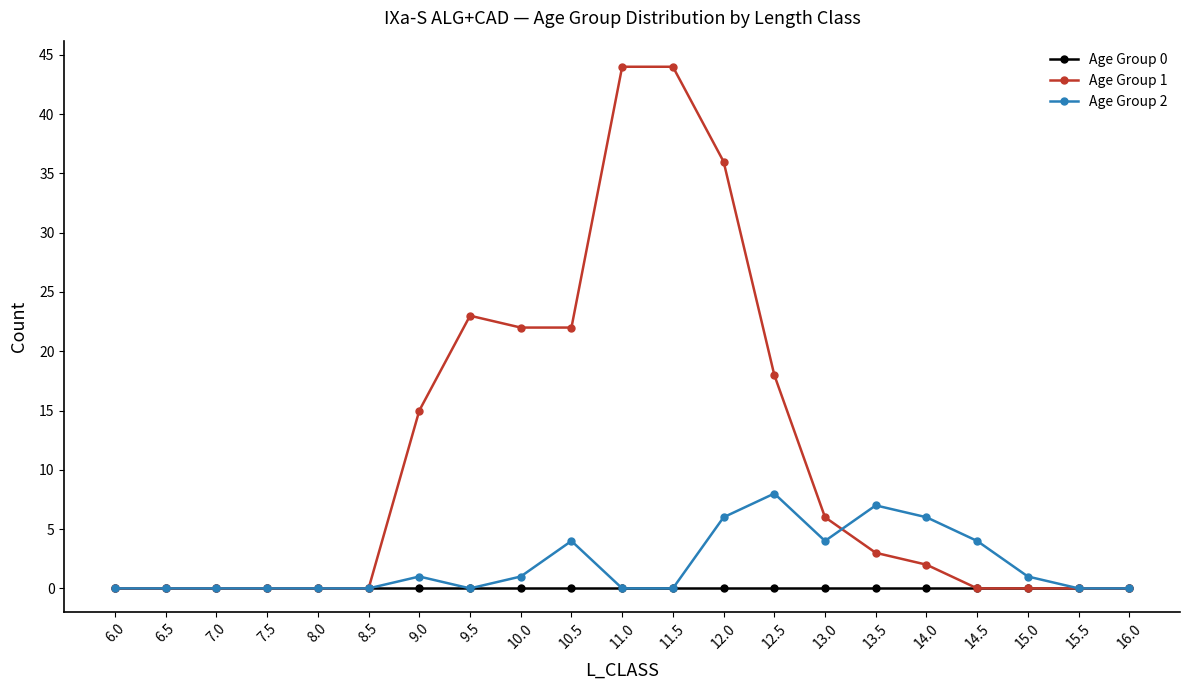

Reading left to right, what are all the values shown in this chart?

Age Group 0: 0	0	0	0	0	0	0	0	0	0	0	0	0	0	0	0	0	0	0	0	0
Age Group 1: 0	0	0	0	0	0	15	23	22	22	44	44	36	18	6	3	2	0	0	0	0
Age Group 2: 0	0	0	0	0	0	1	0	1	4	0	0	6	8	4	7	6	4	1	0	0